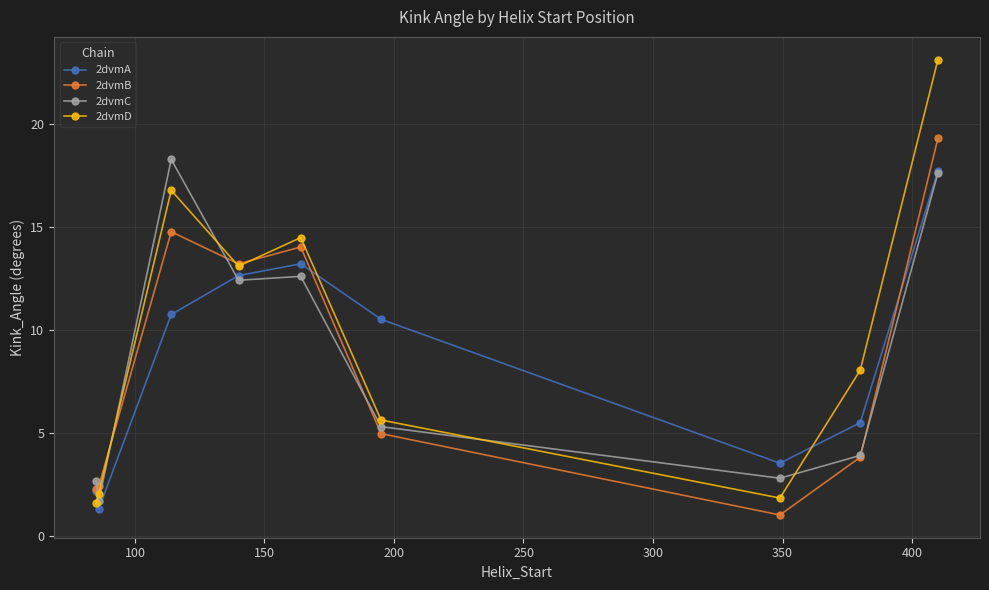

Which series has the widest spread of values?

2dvmD